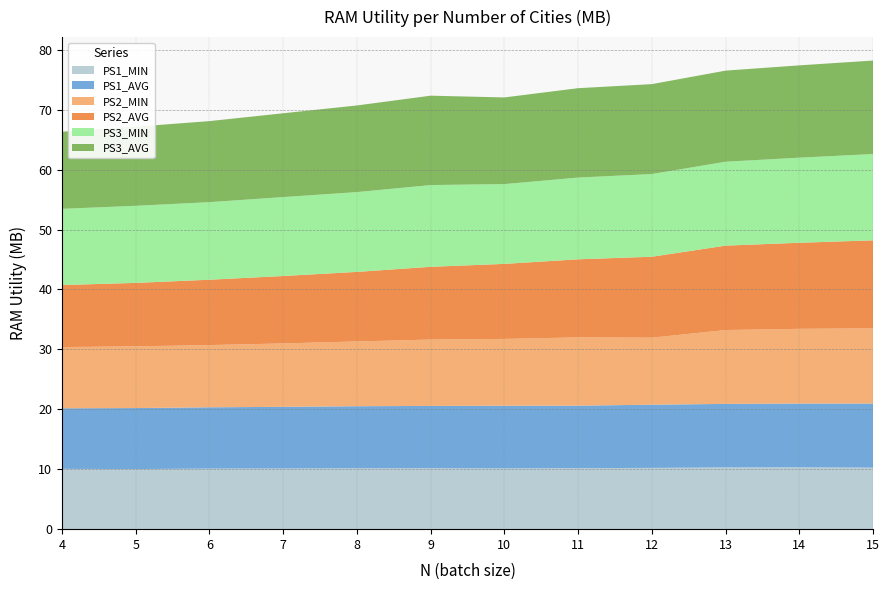

Reading right to left, what are all the values shown in this chart?

PS1_AVG: 10.7	10.6	10.6	10.5	10.4	10.5	10.4	10.4	10.3	10.2	10.2	10.1
PS1_MIN: 10.3	10.3	10.3	10.2	10.2	10.1	10.2	10.2	10.1	10.1	10.0	10.1
PS2_AVG: 14.7	14.4	14.1	13.5	13.0	12.5	12.1	11.6	11.2	10.9	10.6	10.4
PS2_MIN: 12.5	12.5	12.3	11.2	11.4	11.2	11.1	10.8	10.6	10.4	10.3	10.2
PS3_AVG: 15.6	15.4	15.2	15.0	14.9	14.5	14.9	14.5	14.0	13.5	13.2	12.9
PS3_MIN: 14.4	14.2	14.0	13.8	13.6	13.3	13.6	13.3	13.2	12.9	12.9	12.7